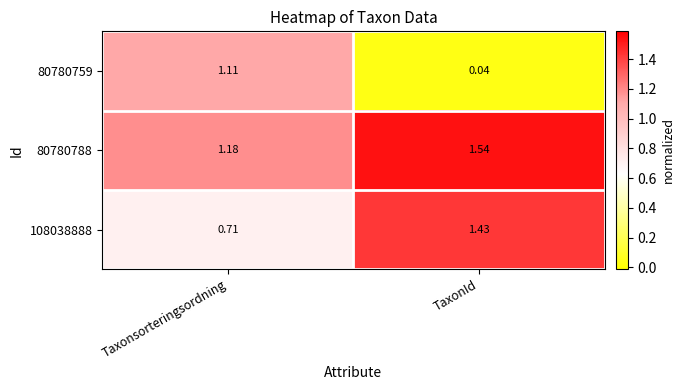

Rank the categories by 108038888 value from lowest to highest.

Taxonsorteringsordning, TaxonId